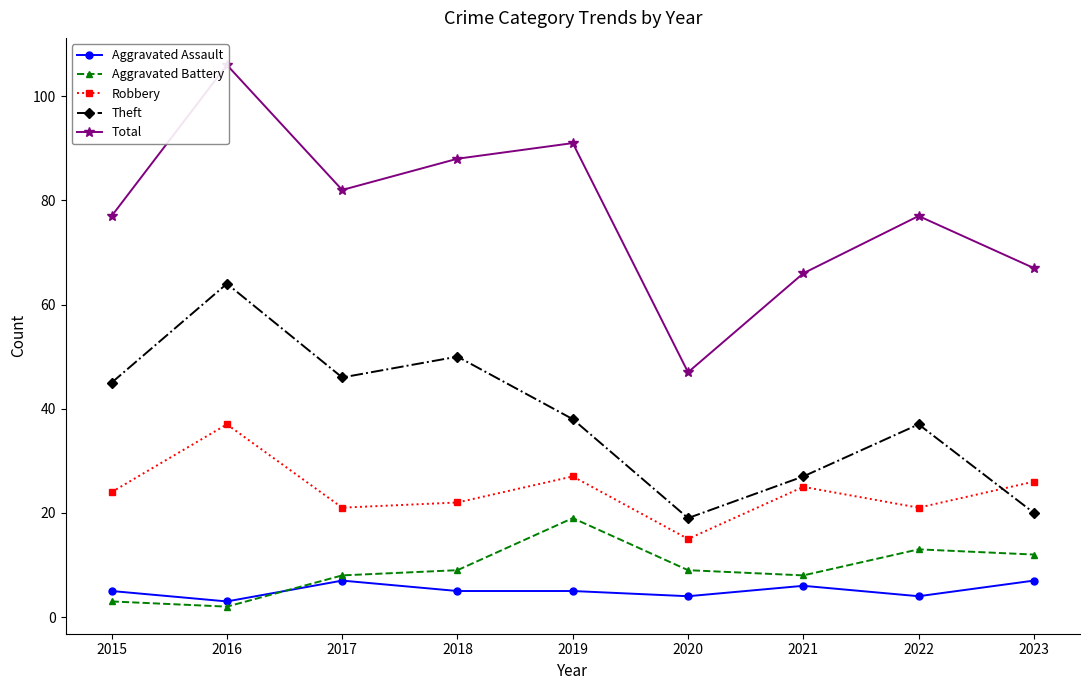

Which series has the widest spread of values?

Total